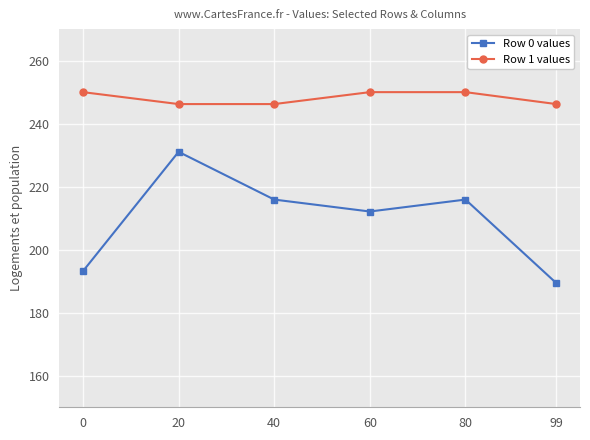

At how many categories does at least one series exceed 230?

6